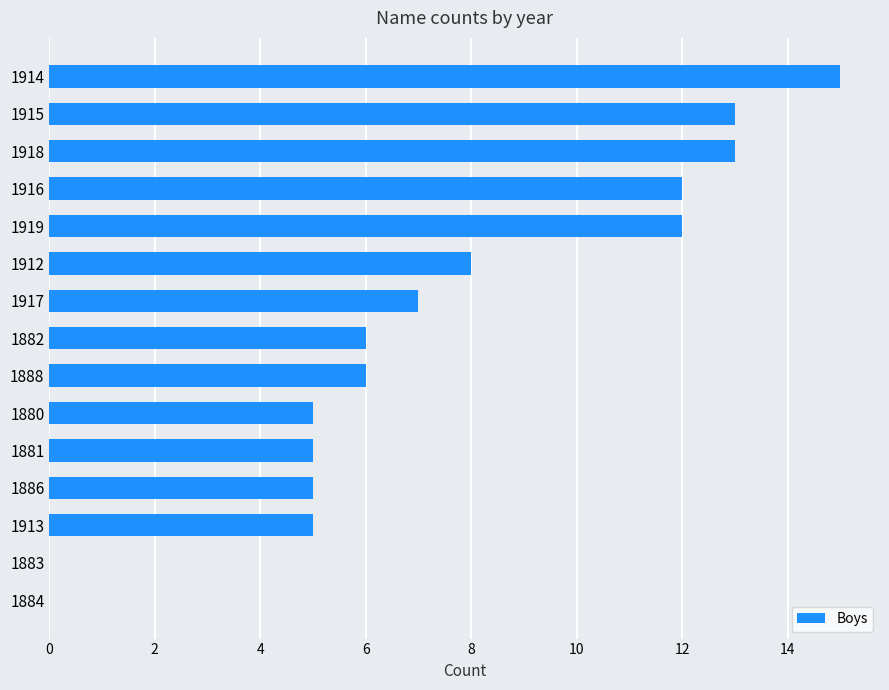

How many categories are shown in the chart?

15